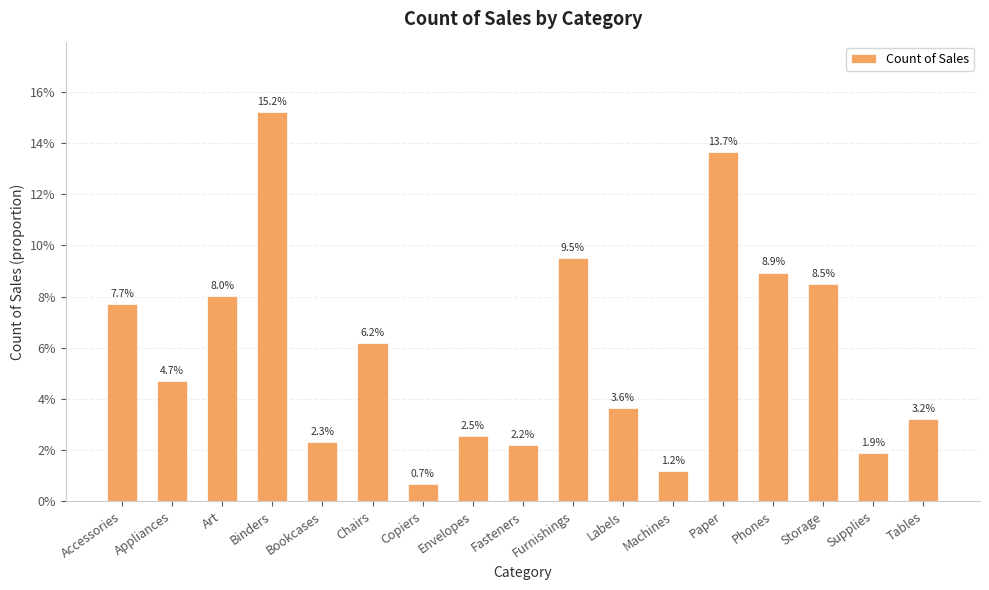

What is the average value?

0.1